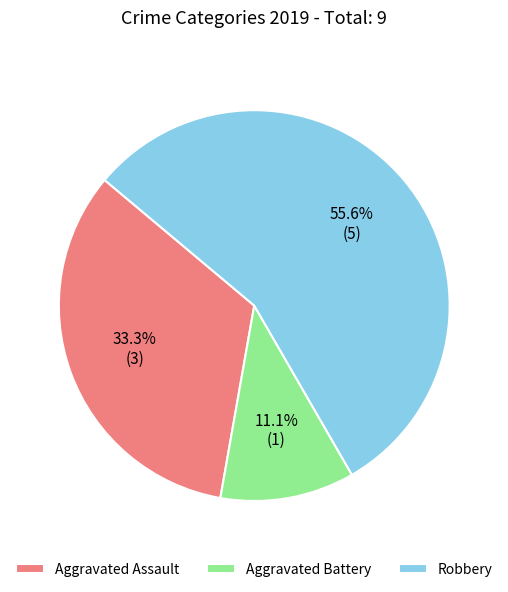

Which slice is the largest?

Robbery